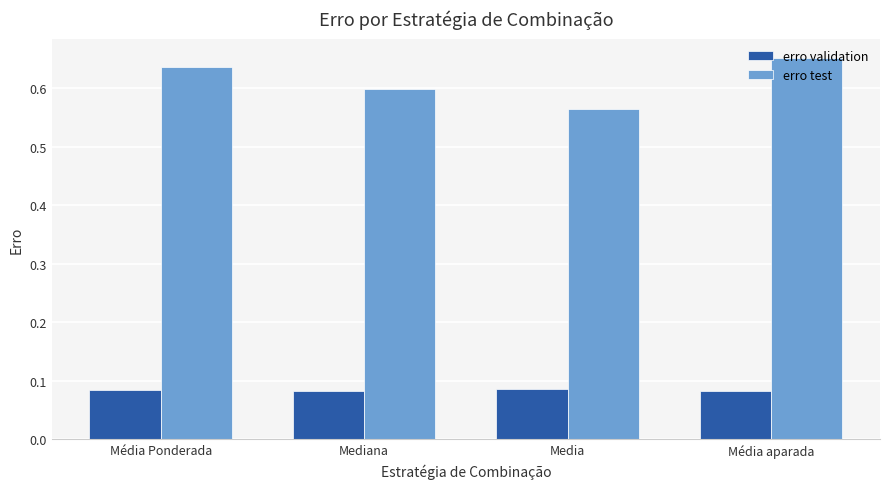

How many groups of bars are there?

4